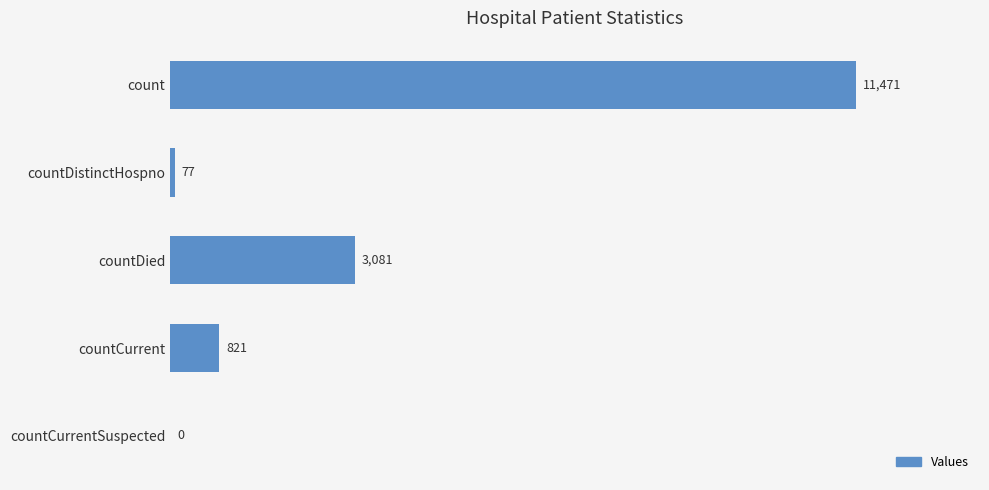

What is the sum of all values?

15450